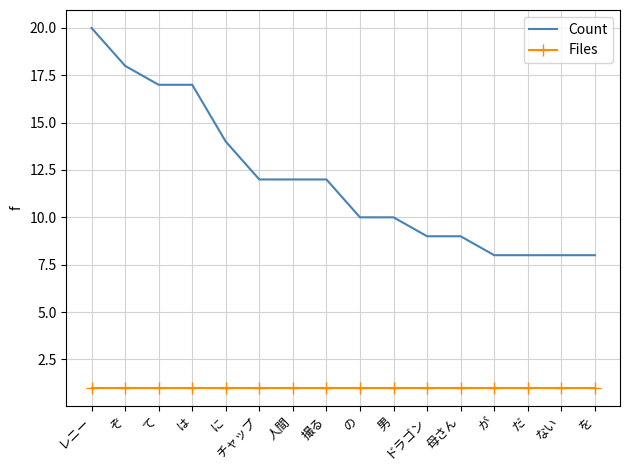

Is it true that Files equals 1 at レニー?

True